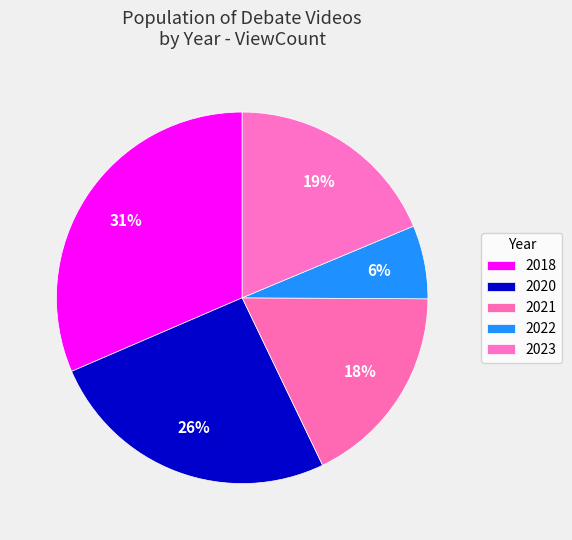

How many slices are in this pie chart?

5